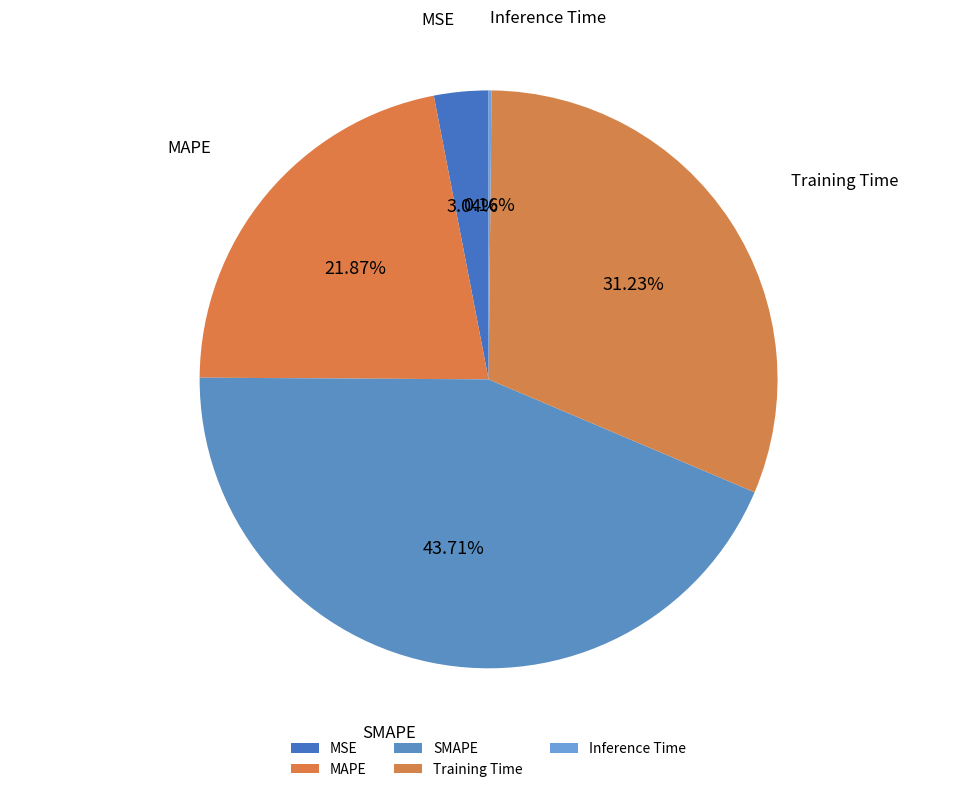

How much of the chart is everything except MSE?

97.0%